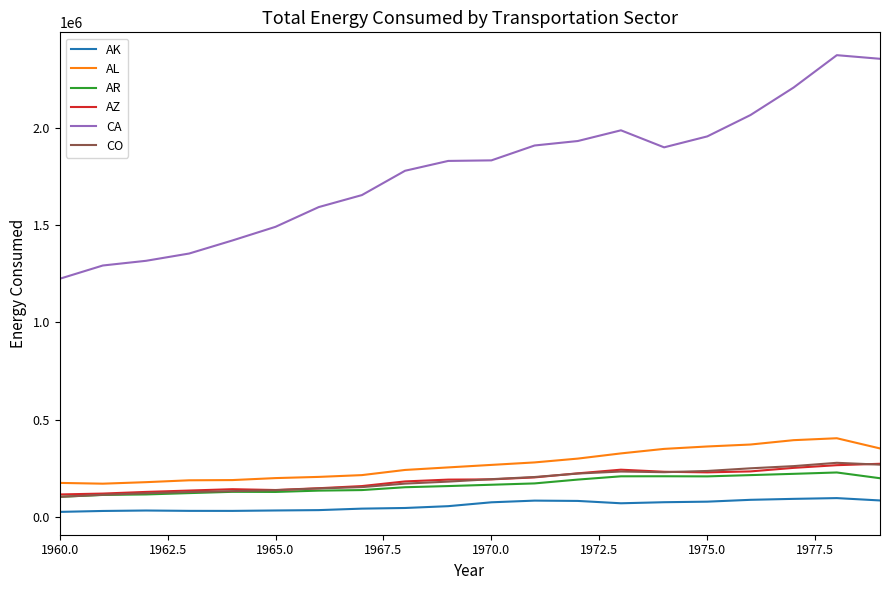

True or false: CA and CO cross at least once.

False